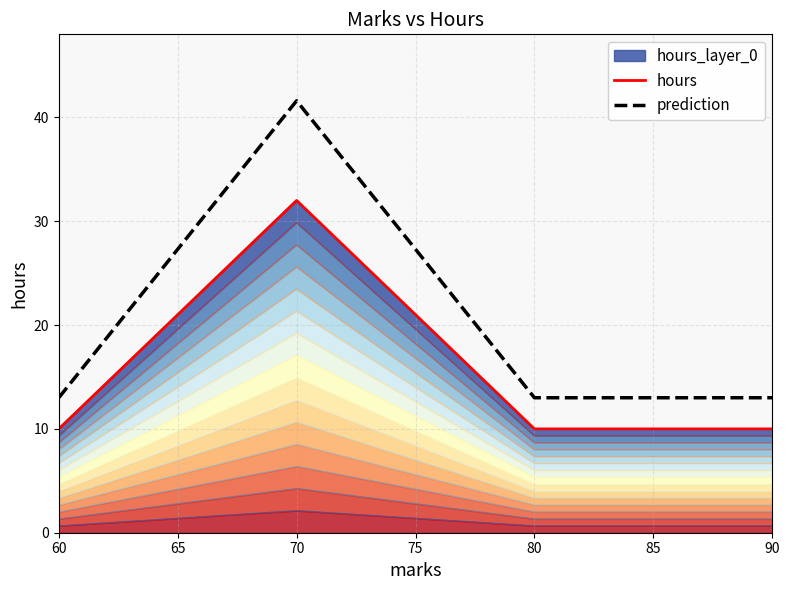

What is the highest value of the prediction series?

41.6